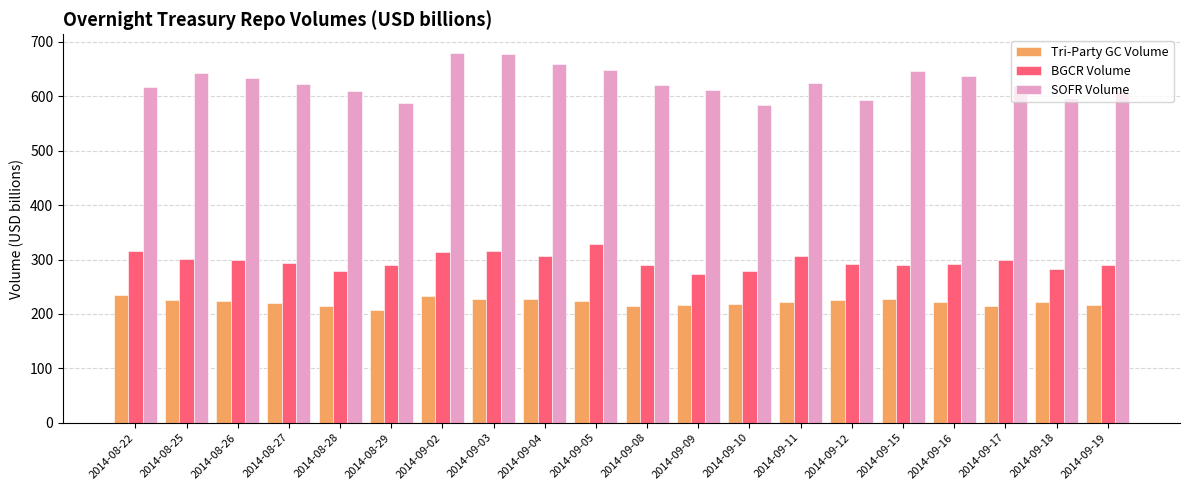

Which series has the largest range (max minus min)?

SOFR Volume